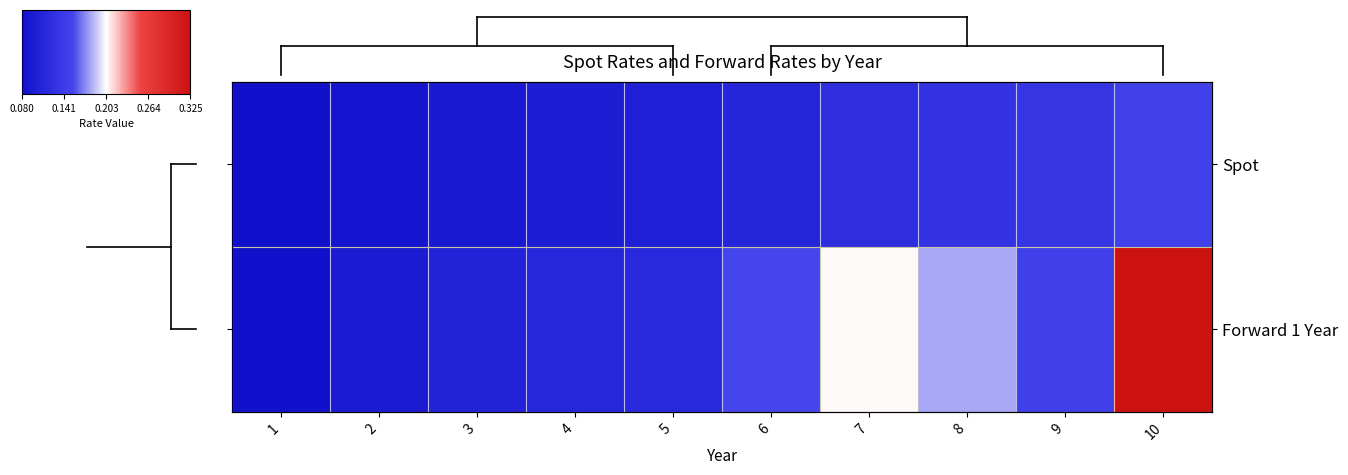

The value of Spot at 4 is 0.0. True or false?

False